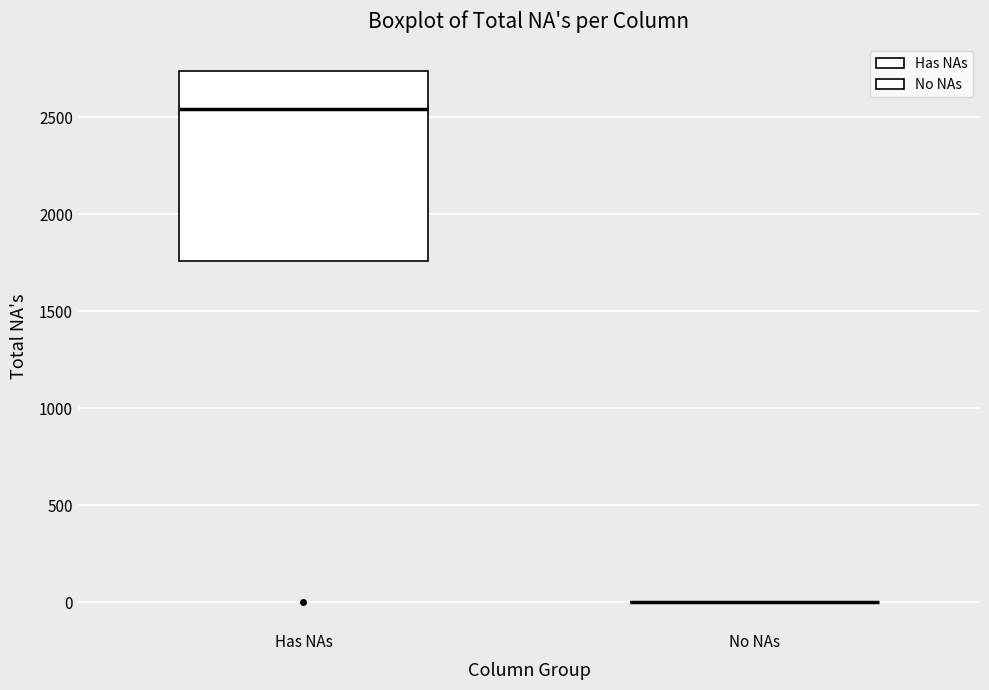

Reading left to right, read every box against the y-axis: the position of its median line, the range the box covers, and the ends of its whiskers. The values are not printed on the chart, so give them approximately, as read against the axis.

Has NAs: median 2550, box 1750 to 2750, whiskers 1750 to 2750
No NAs: box collapsed to a line at 0, whiskers 0 to 0